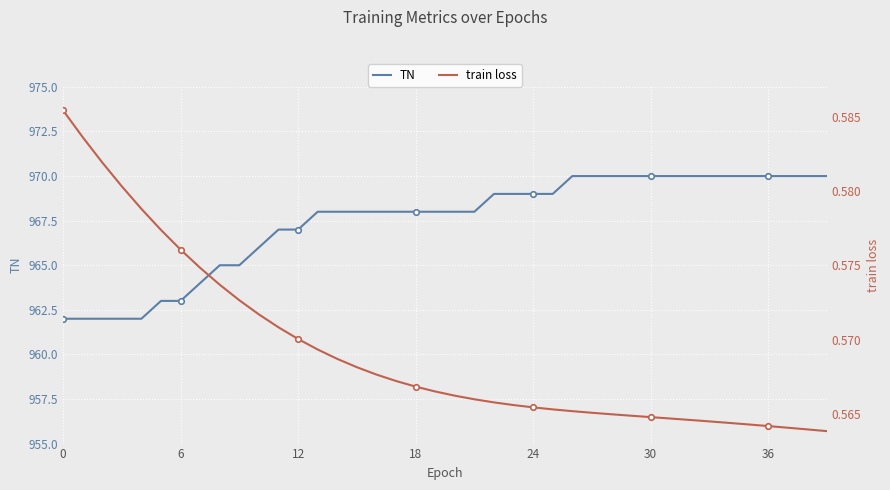

Reading right to left, what are all the values shown in this chart?

TN: 970.0	970.0	970.0	970.0	970.0	970.0	970.0	970.0	970.0	970.0	970.0	970.0	970.0	970.0	969.0	969.0	969.0	969.0	968.0	968.0	968.0	968.0	968.0	968.0	968.0	968.0	968.0	967.0	967.0	966.0	965.0	965.0	964.0	963.0	963.0	962.0	962.0	962.0	962.0	962.0
train loss: 0.6	0.6	0.6	0.6	0.6	0.6	0.6	0.6	0.6	0.6	0.6	0.6	0.6	0.6	0.6	0.6	0.6	0.6	0.6	0.6	0.6	0.6	0.6	0.6	0.6	0.6	0.6	0.6	0.6	0.6	0.6	0.6	0.6	0.6	0.6	0.6	0.6	0.6	0.6	0.6